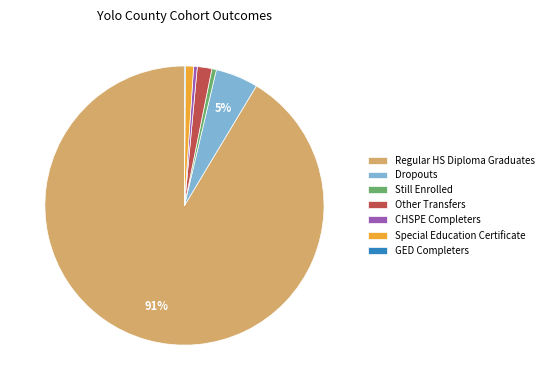

What is the majority slice?

Regular HS Diploma Graduates